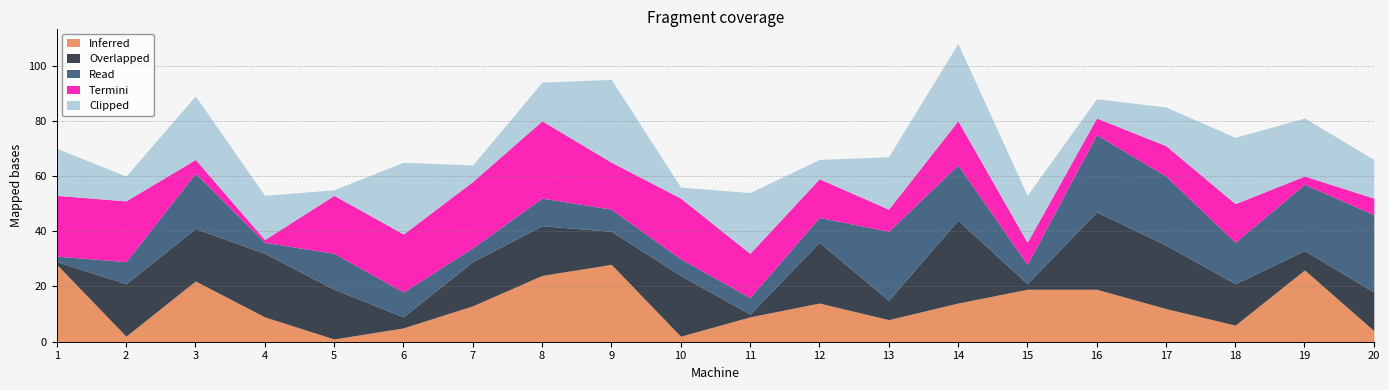

Reading left to right, extract all data points from this chart.

Inferred: 1=28	2=2	3=22	4=9	5=1	6=5	7=13	8=24	9=28	10=2	11=9	12=14	13=8	14=14	15=19	16=19	17=12	18=6	19=26	20=4
Overlapped: 1=1	2=19	3=19	4=23	5=18	6=4	7=16	8=18	9=12	10=22	11=1	12=22	13=7	14=30	15=2	16=28	17=23	18=15	19=7	20=14
Read: 1=2	2=8	3=20	4=4	5=13	6=9	7=5	8=10	9=8	10=6	11=6	12=9	13=25	14=20	15=7	16=28	17=25	18=15	19=24	20=28
Termini: 1=22	2=22	3=5	4=1	5=21	6=21	7=24	8=28	9=17	10=22	11=16	12=14	13=8	14=16	15=8	16=6	17=11	18=14	19=3	20=6
Clipped: 1=17	2=9	3=23	4=16	5=2	6=26	7=6	8=14	9=30	10=4	11=22	12=7	13=19	14=28	15=17	16=7	17=14	18=24	19=21	20=14